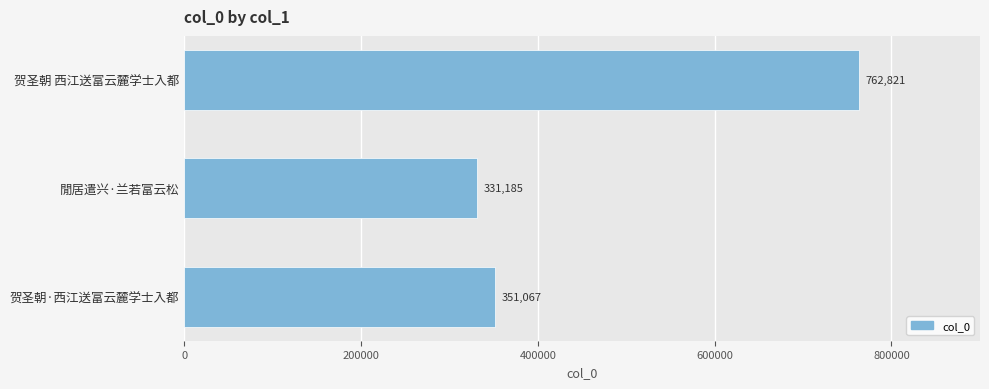

Reading top to bottom, list all the values displayed in this chart.

贺圣朝 西江送富云麓学士入都=762821	閒居遣兴·兰若富云松=331185	贺圣朝·西江送富云麓学士入都=351067